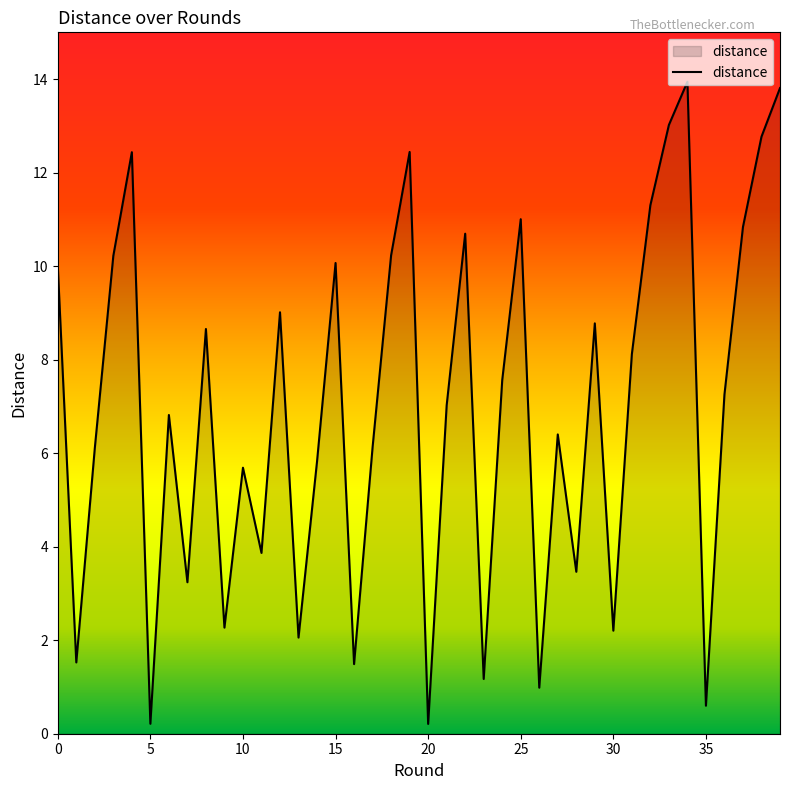

What is the greatest value displayed?

13.9